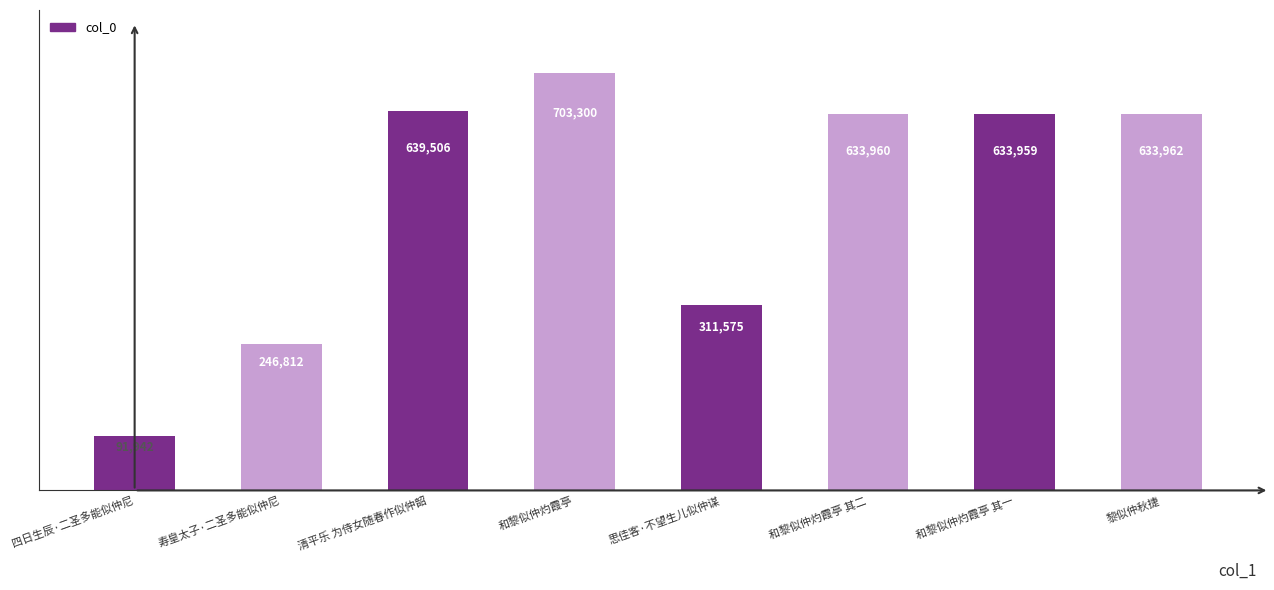

What is the sum of the values at 寿皇太子·二圣多能似仲尼 and 四日生辰·二圣多能似仲尼?

338754